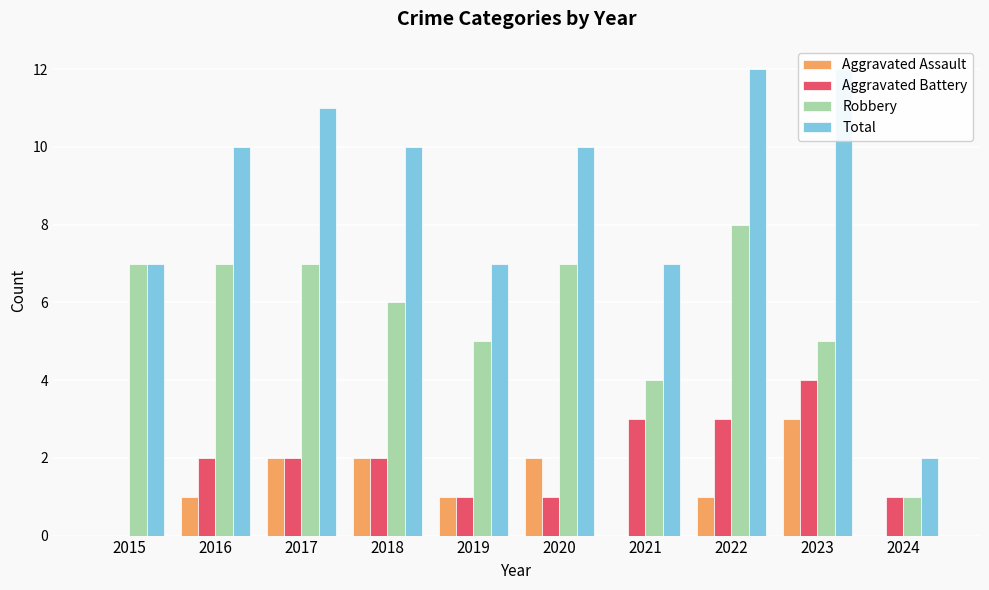

What is the sum of the Total values at 2024 and 2018?

12